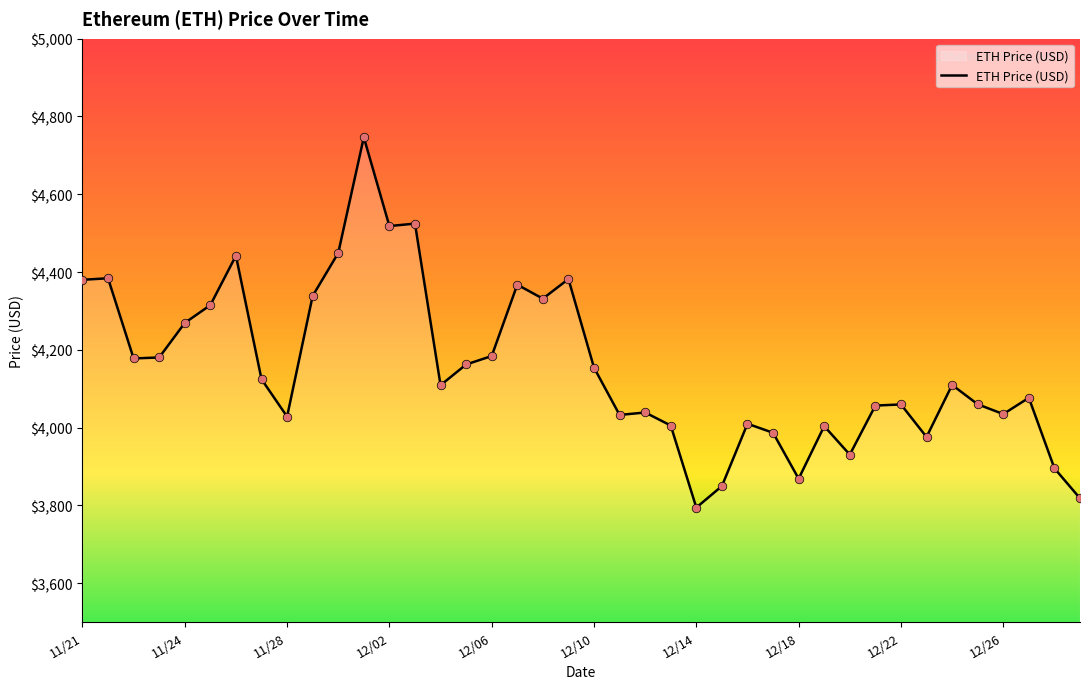

What is the difference between the maximum and minimum values?

952.1